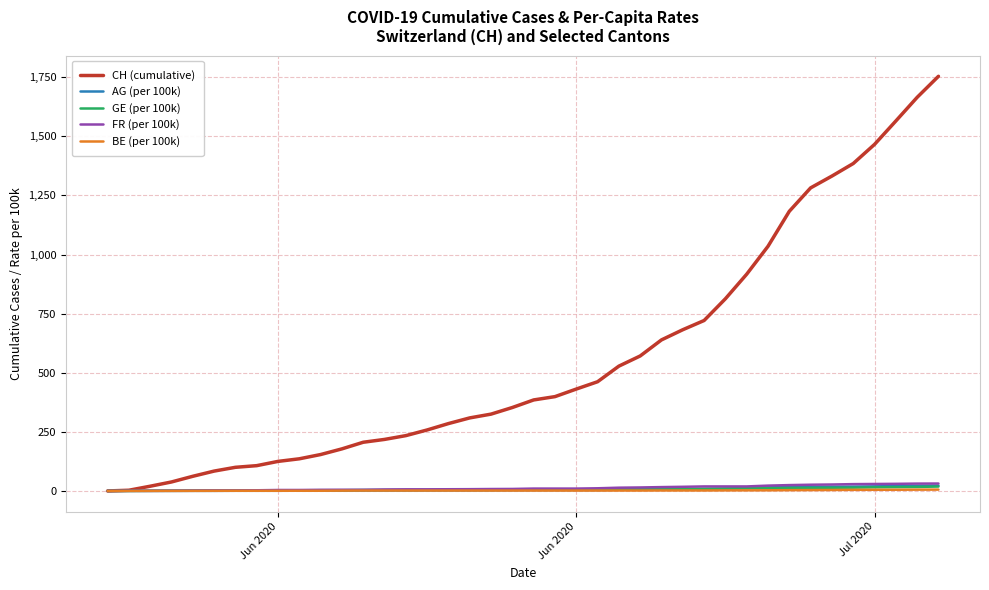

What is the difference between the second highest and second lowest values in the BE (per 100k) series?

5.5